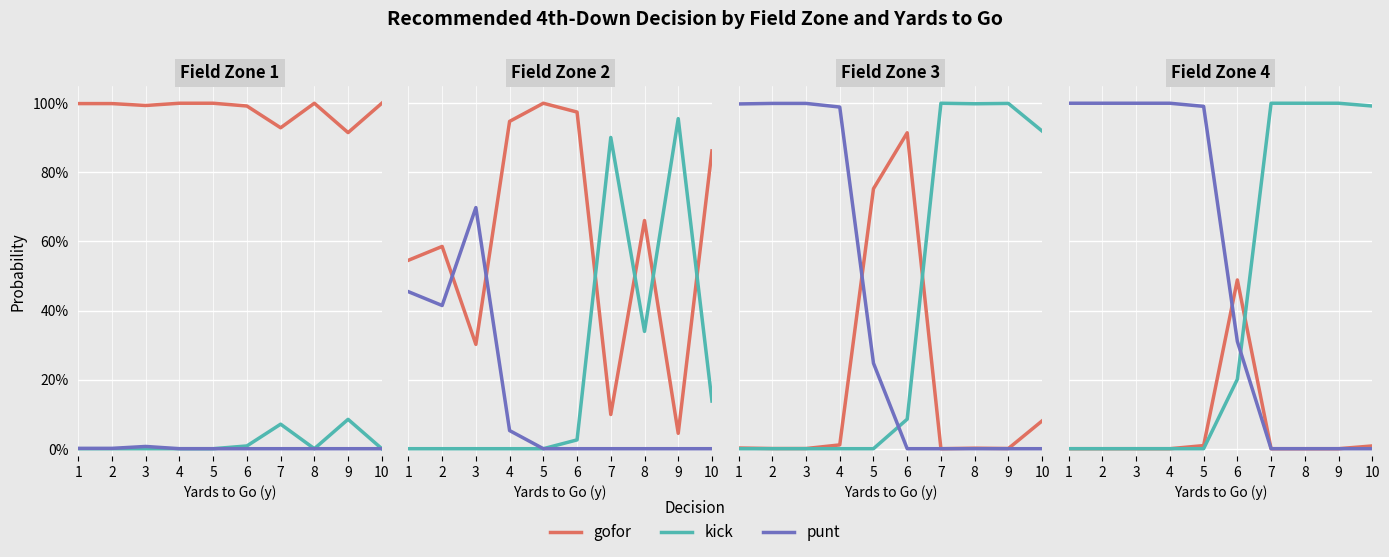

True or false: punt and kick intersect in this chart.

True